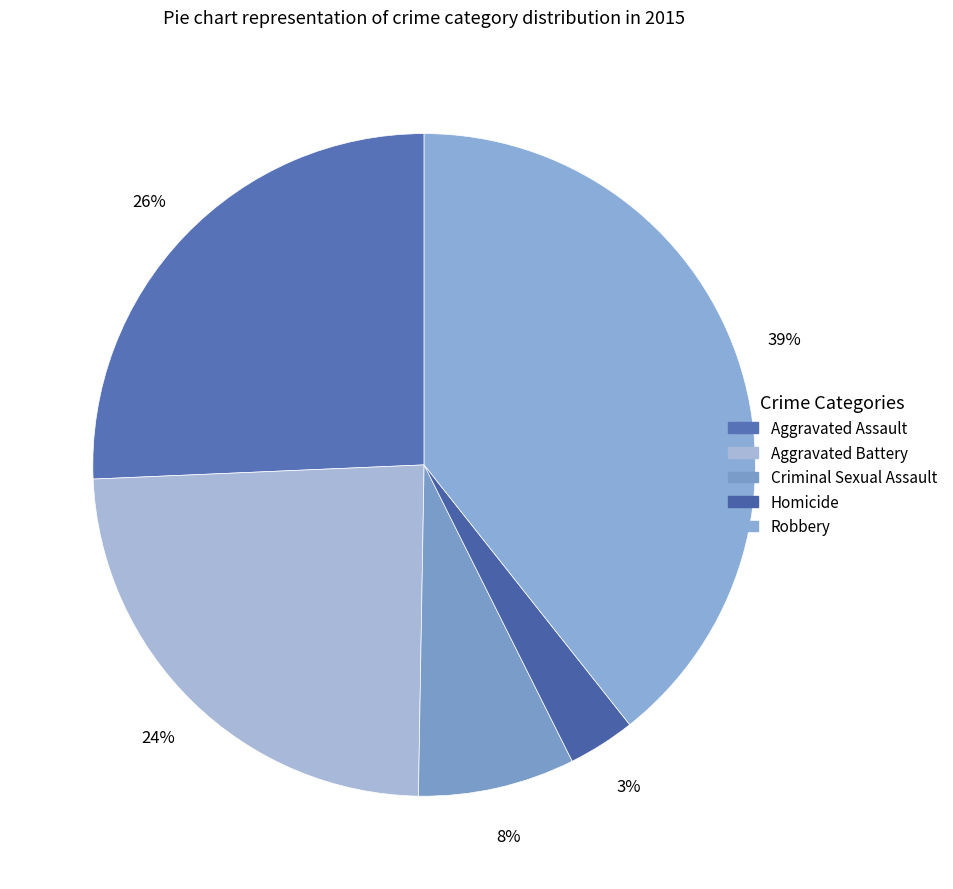

Between Aggravated Battery and Aggravated Assault, which is larger?

Aggravated Assault